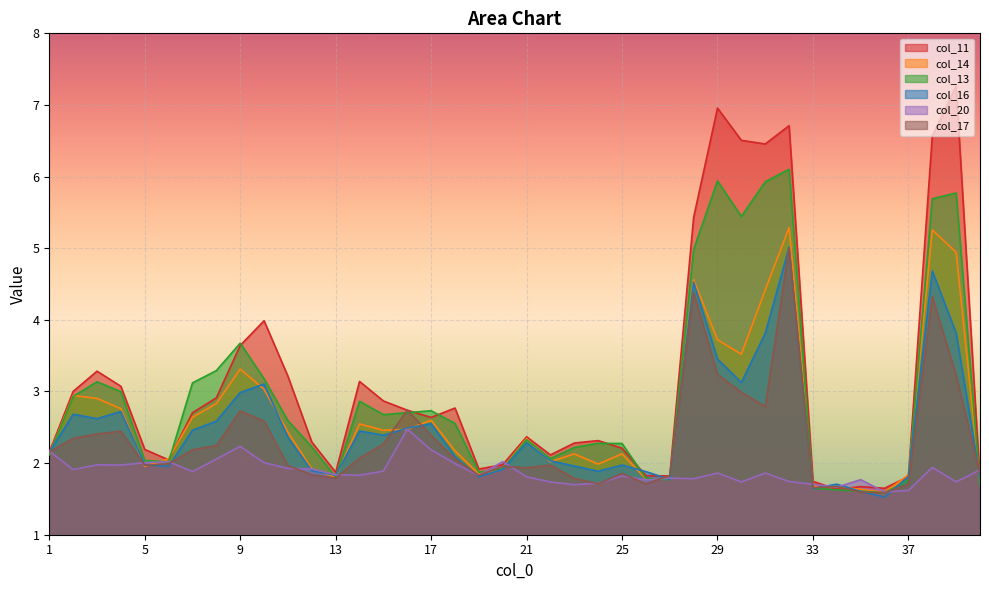

Reading left to right, transcribe all the data shown in this chart.

col_11: 1=2.2	2=3.0	3=3.3	4=3.1	5=2.2	6=2.0	7=2.7	8=2.9	9=3.6	10=4.0	11=3.2	12=2.3	13=1.9	14=3.1	15=2.9	16=2.7	17=2.6	18=2.8	19=1.9	20=2.0	21=2.4	22=2.1	23=2.3	24=2.3	25=2.2	26=1.8	27=1.8	28=5.4	29=7.0	30=6.5	31=6.5	32=6.7	33=1.7	34=1.6	35=1.7	36=1.6	37=1.8	38=6.6	39=7.3	40=1.8
col_14: 1=2.1	2=2.9	3=2.9	4=2.8	5=2.0	6=2.1	7=2.6	8=2.8	9=3.3	10=3.0	11=2.4	12=1.9	13=1.8	14=2.5	15=2.5	16=2.5	17=2.6	18=2.2	19=1.8	20=1.9	21=2.3	22=2.0	23=2.1	24=2.0	25=2.1	26=1.8	27=1.8	28=4.6	29=3.7	30=3.5	31=4.4	32=5.3	33=1.7	34=1.7	35=1.6	36=1.6	37=1.8	38=5.3	39=4.9	40=1.7
col_13: 1=2.1	2=2.9	3=3.1	4=3.0	5=2.0	6=2.0	7=3.1	8=3.3	9=3.7	10=3.2	11=2.6	12=2.2	13=1.8	14=2.9	15=2.7	16=2.7	17=2.7	18=2.6	19=1.9	20=1.9	21=2.3	22=2.1	23=2.2	24=2.3	25=2.3	26=1.8	27=1.8	28=5.0	29=5.9	30=5.4	31=5.9	32=6.1	33=1.6	34=1.6	35=1.6	36=1.6	37=1.8	38=5.7	39=5.8	40=1.7
col_16: 1=2.2	2=2.7	3=2.6	4=2.7	5=2.0	6=2.0	7=2.5	8=2.6	9=3.0	10=3.1	11=2.4	12=1.9	13=1.8	14=2.4	15=2.4	16=2.5	17=2.6	18=2.1	19=1.8	20=1.9	21=2.3	22=2.0	23=2.0	24=1.9	25=2.0	26=1.9	27=1.8	28=4.5	29=3.5	30=3.1	31=3.8	32=5.0	33=1.6	34=1.7	35=1.6	36=1.5	37=1.8	38=4.7	39=3.8	40=1.8
col_20: 1=2.2	2=1.9	3=2.0	4=2.0	5=2.0	6=2.0	7=1.9	8=2.1	9=2.2	10=2.0	11=1.9	12=1.9	13=1.8	14=1.8	15=1.9	16=2.5	17=2.2	18=2.0	19=1.8	20=2.0	21=1.8	22=1.7	23=1.7	24=1.7	25=1.8	26=1.8	27=1.8	28=1.8	29=1.9	30=1.7	31=1.9	32=1.7	33=1.7	34=1.7	35=1.8	36=1.6	37=1.6	38=1.9	39=1.7	40=1.9
col_17: 1=2.2	2=2.3	3=2.4	4=2.4	5=2.0	6=2.0	7=2.2	8=2.2	9=2.7	10=2.6	11=2.0	12=1.8	13=1.8	14=2.1	15=2.3	16=2.7	17=2.4	18=2.1	19=1.8	20=2.0	21=1.9	22=2.0	23=1.8	24=1.7	25=1.9	26=1.7	27=1.8	28=4.4	29=3.2	30=3.0	31=2.8	32=5.0	33=1.7	34=1.7	35=1.6	36=1.6	37=1.7	38=4.3	39=3.2	40=1.9